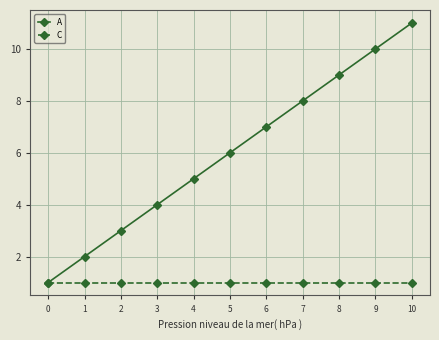

The value of A at 3 is 4. True or false?

True